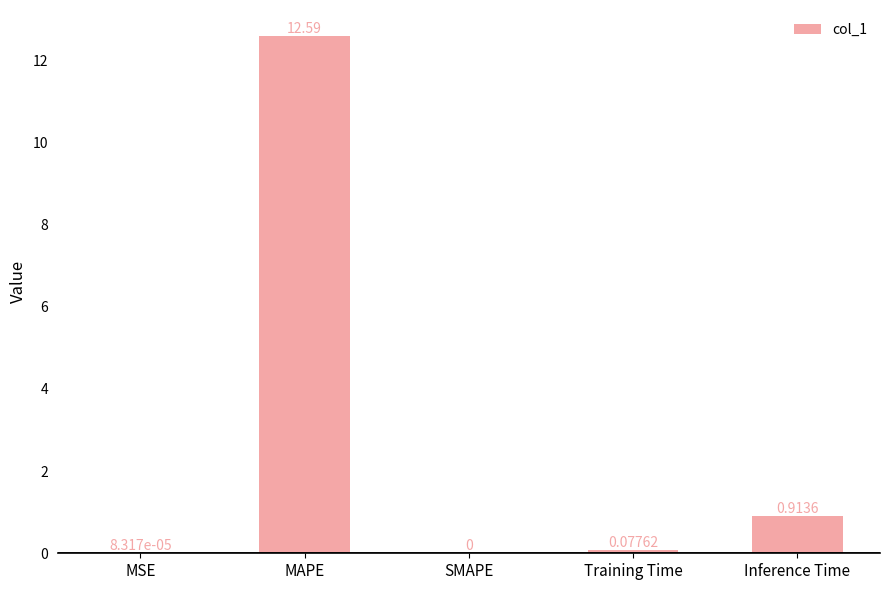

Where is the data nearest to the value 6?

Inference Time